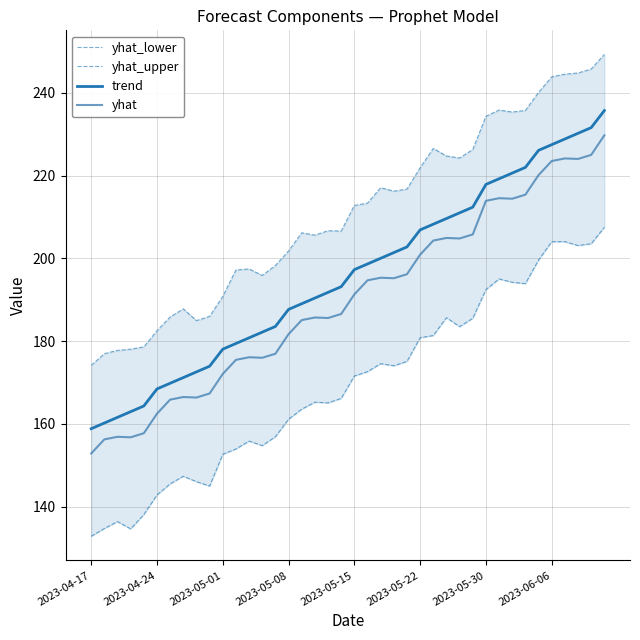

Is it true that yhat_lower equals 48.1 at 19?

False